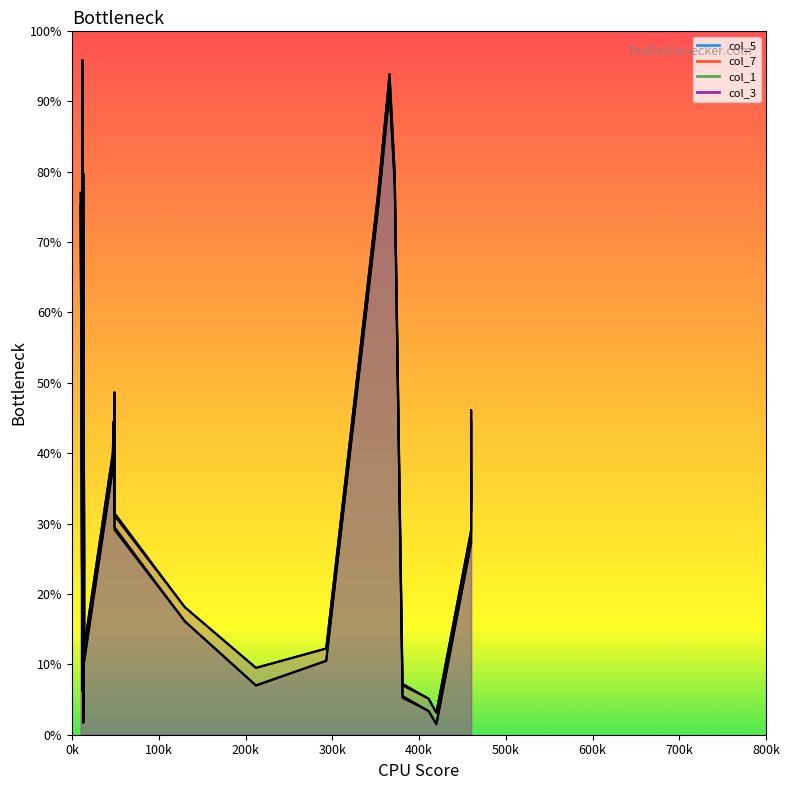

The col_5 series shows 606 at 24. True or false?

False